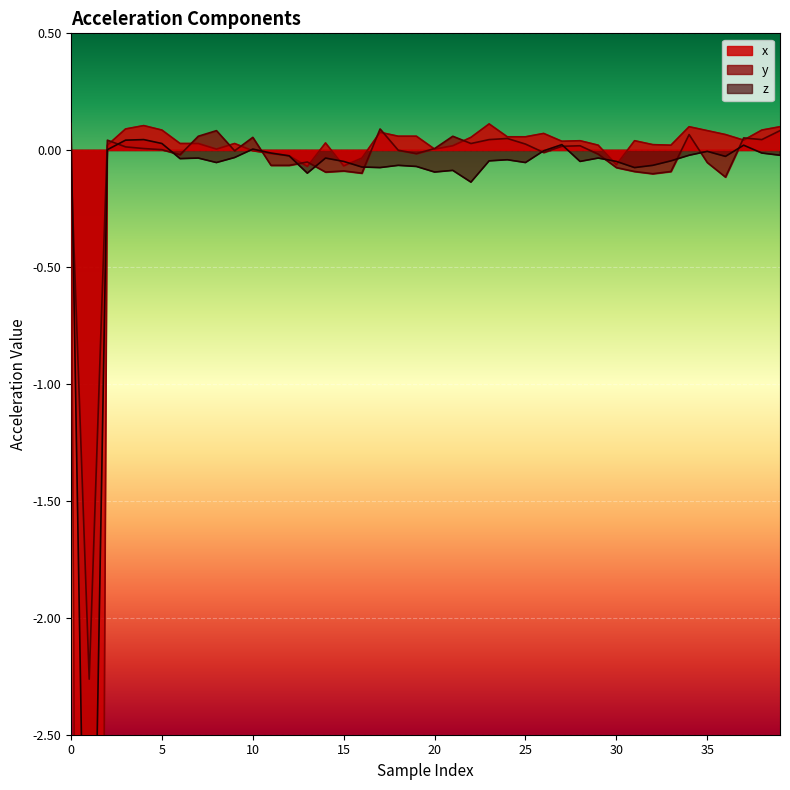

Does the chart display data point markers on the line(s)?

No